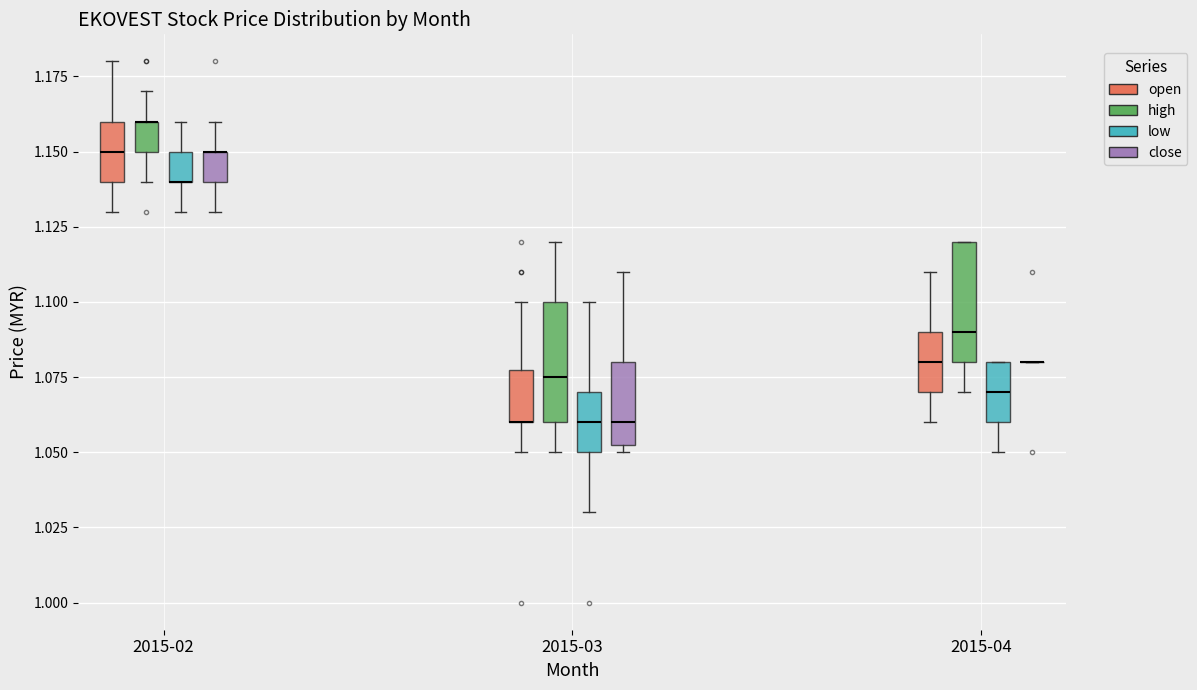

Where is the lower edge of the box for 2015-02 (open) on the y-axis? The values are not printed on the chart, so give them approximately, as read against the axis.

1.140